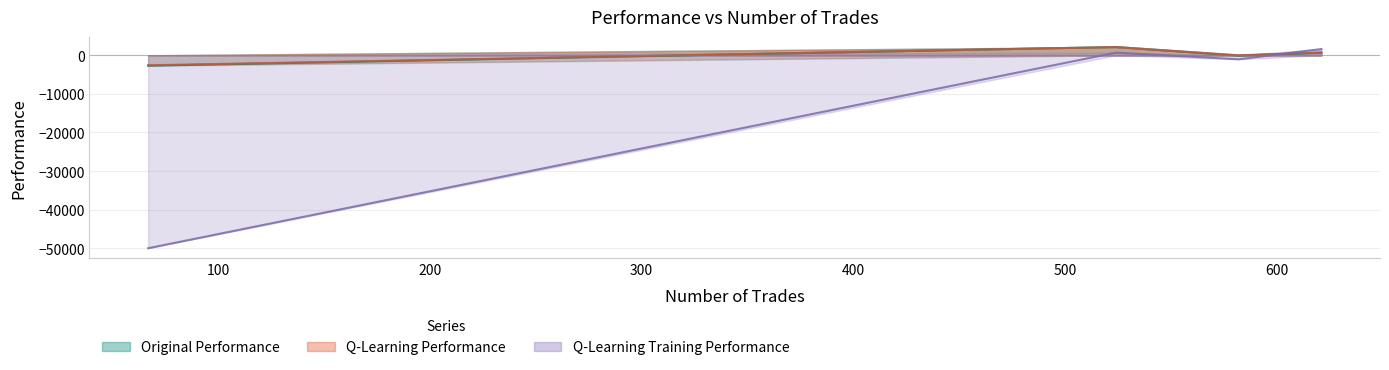

Does the chart have visible grid lines?

Yes